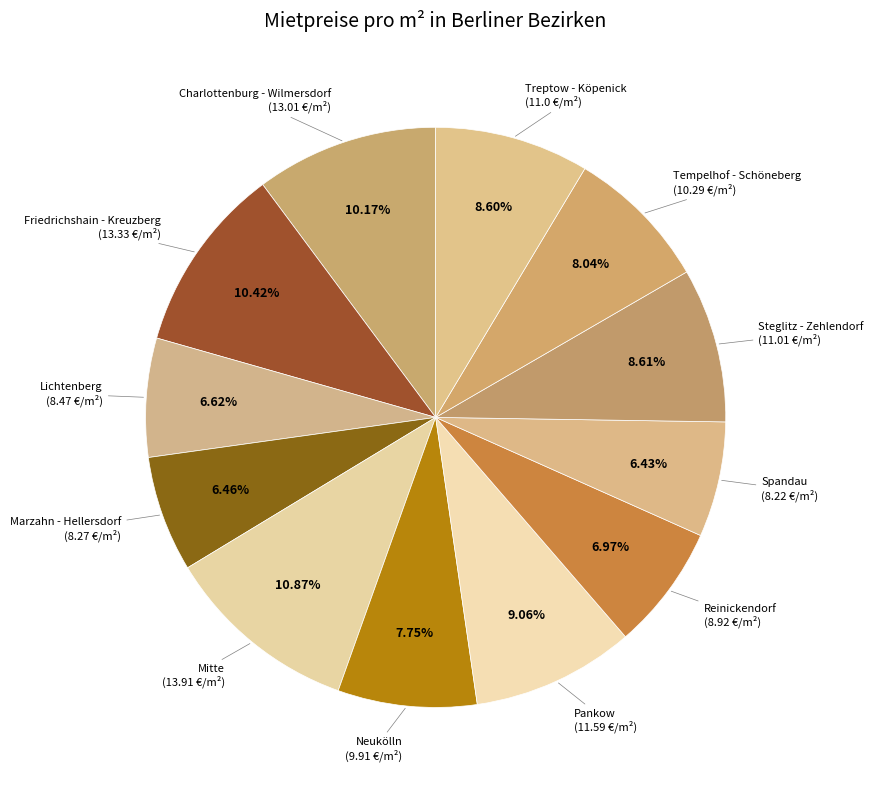

Count the number of slices in the pie.

12